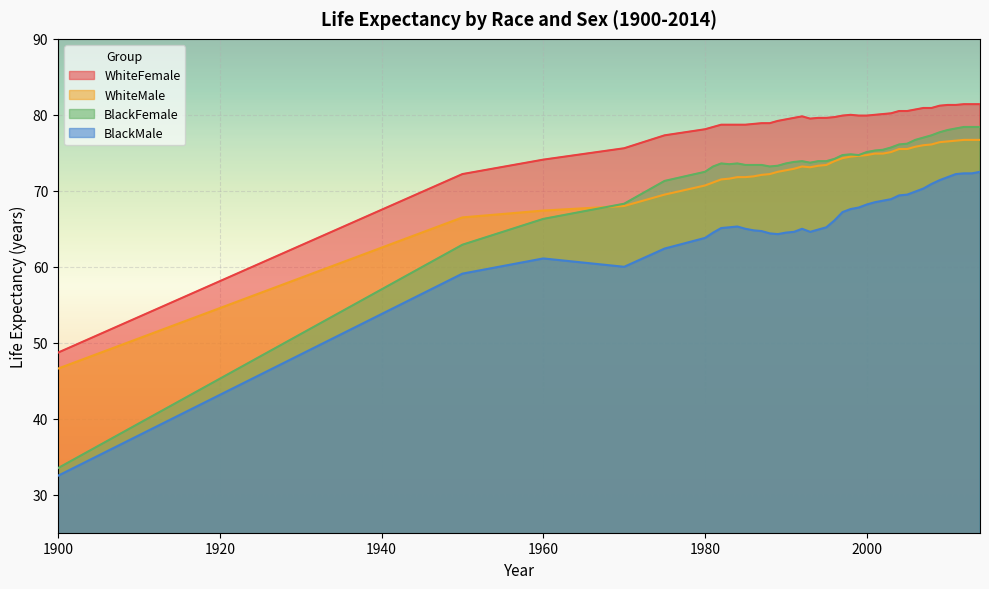

What is the sum of the WhiteFemale values at 1986 and 1996?

158.5